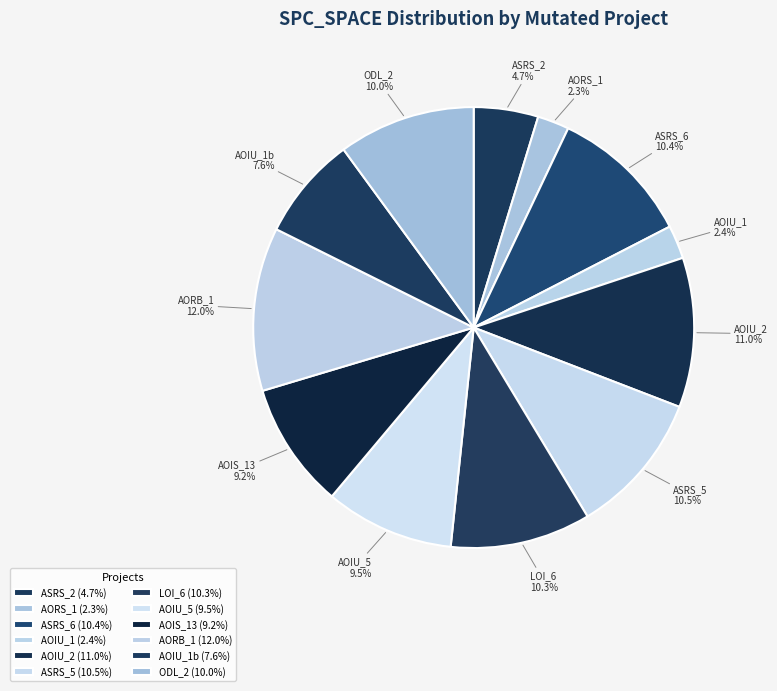

How many slices are in this pie chart?

12